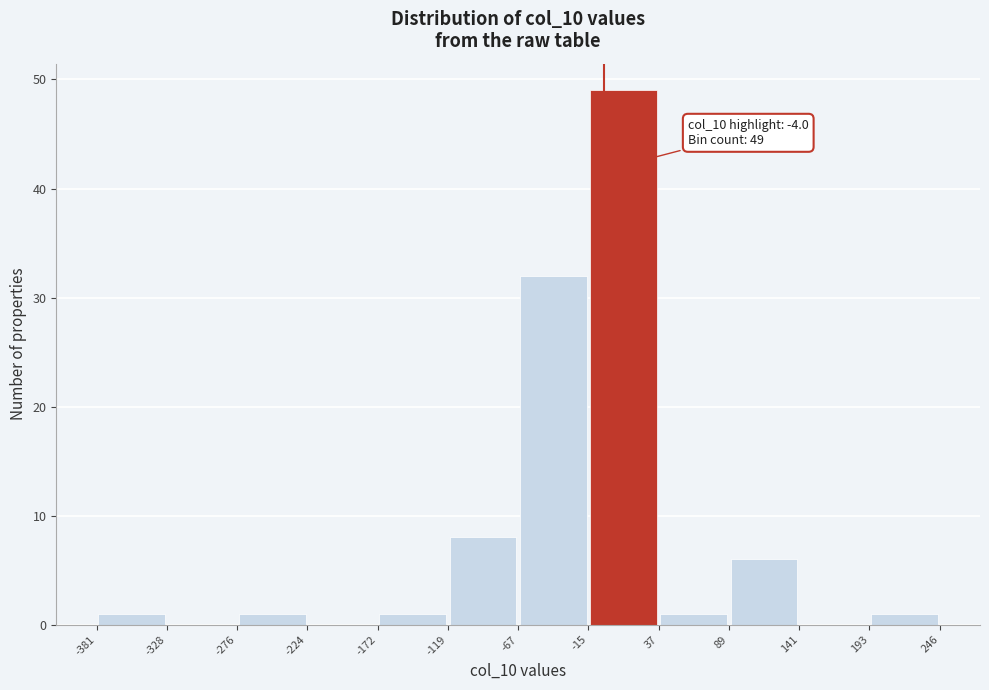

Over which range of the x-axis is the bar tallest?

-15 to 37